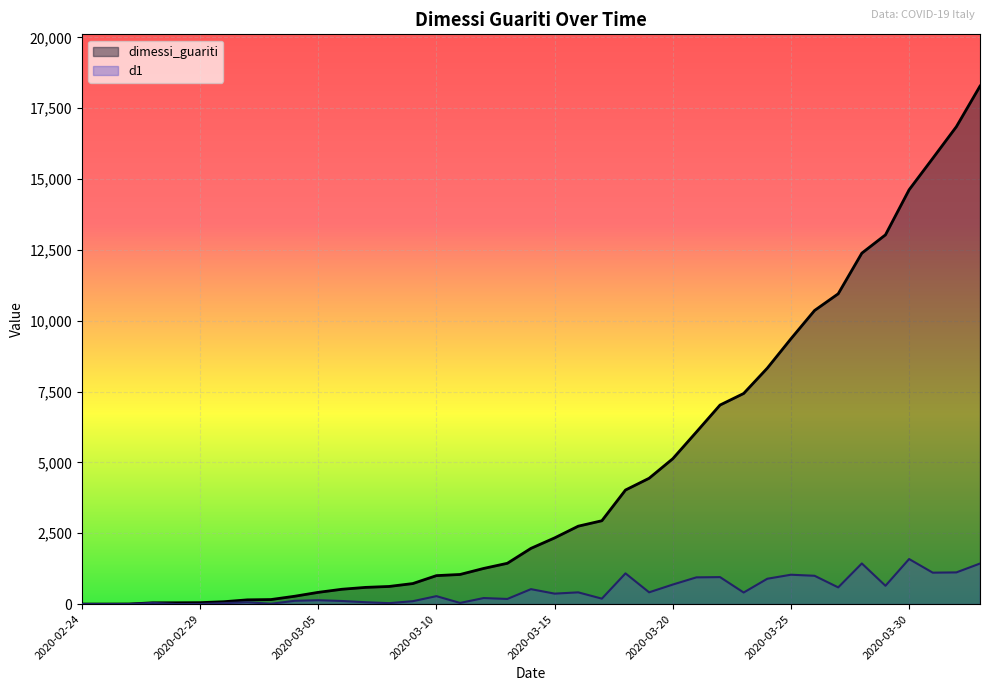

List the series in order of their overall mean, highest first.

dimessi_guariti, d1